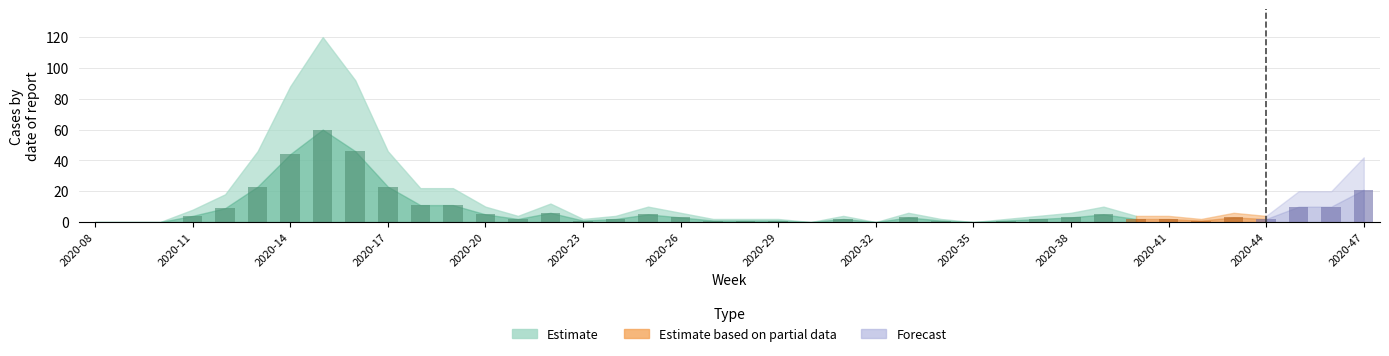

How many series are shown in this chart?

1